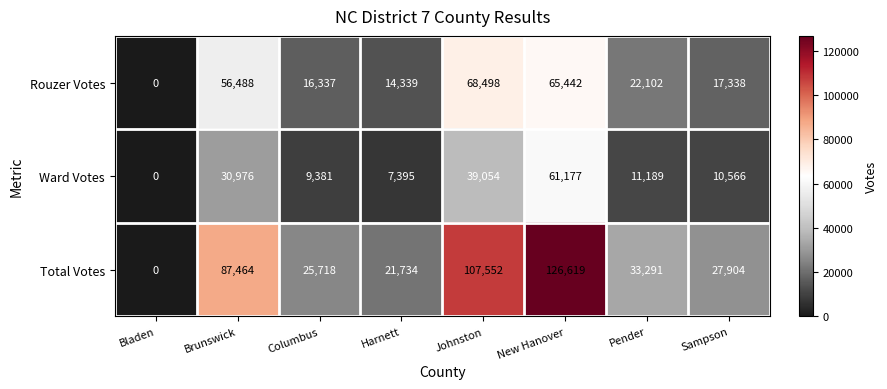

Reading right to left, extract all data points from this chart.

Rouzer Votes: Sampson=17338	Pender=22102	New Hanover=65442	Johnston=68498	Harnett=14339	Columbus=16337	Brunswick=56488	Bladen=0
Ward Votes: Sampson=10566	Pender=11189	New Hanover=61177	Johnston=39054	Harnett=7395	Columbus=9381	Brunswick=30976	Bladen=0
Total Votes: Sampson=27904	Pender=33291	New Hanover=126619	Johnston=107552	Harnett=21734	Columbus=25718	Brunswick=87464	Bladen=0